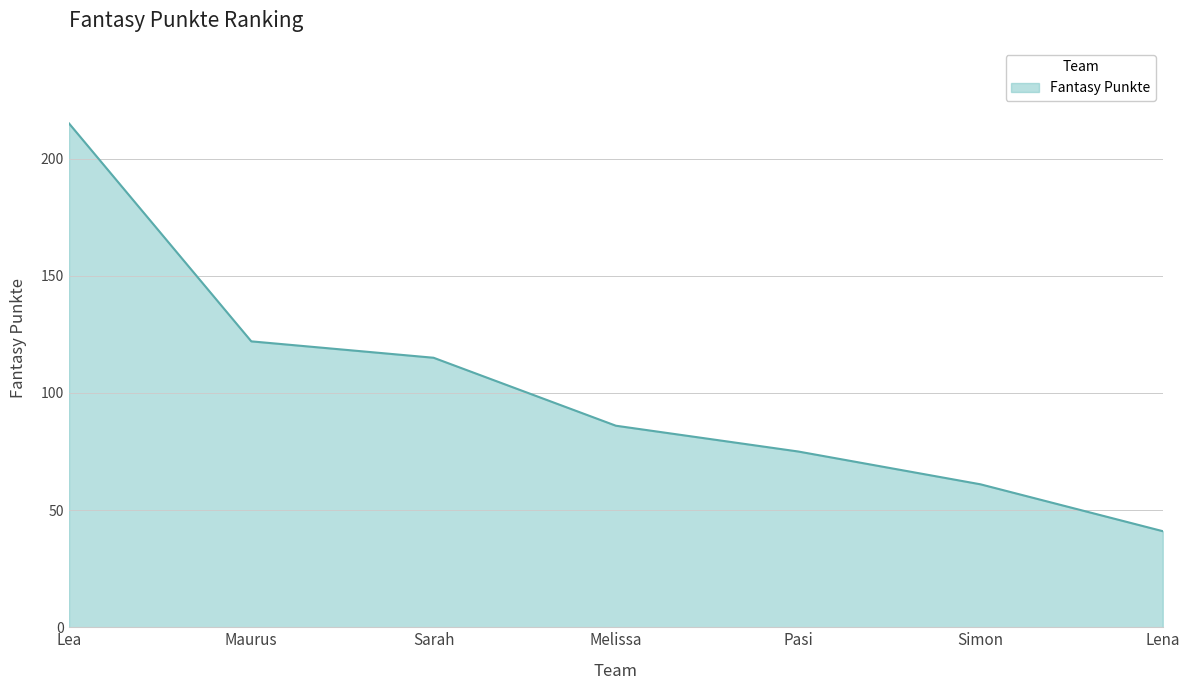

Rank the categories by value from highest to lowest.

Lea, Maurus, Sarah, Melissa, Pasi, Simon, Lena